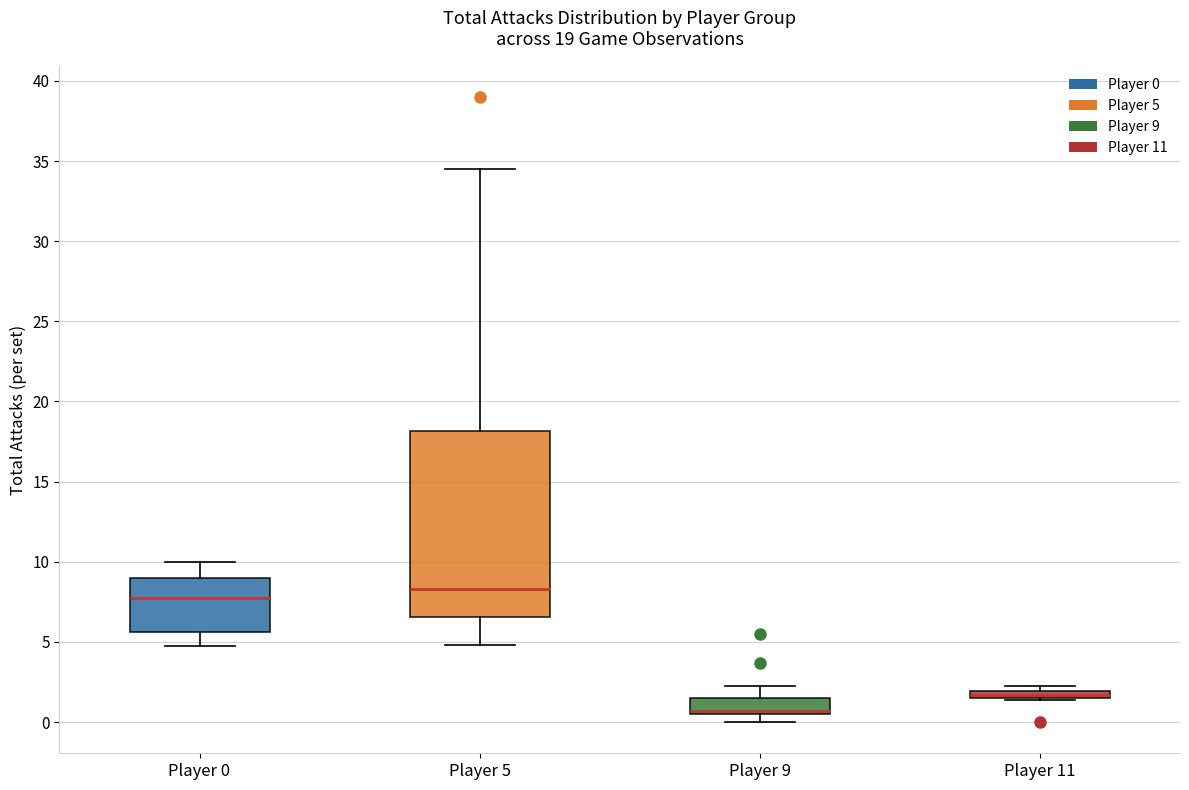

Which box is the tallest, from its lower edge to its upper edge?

Player 5